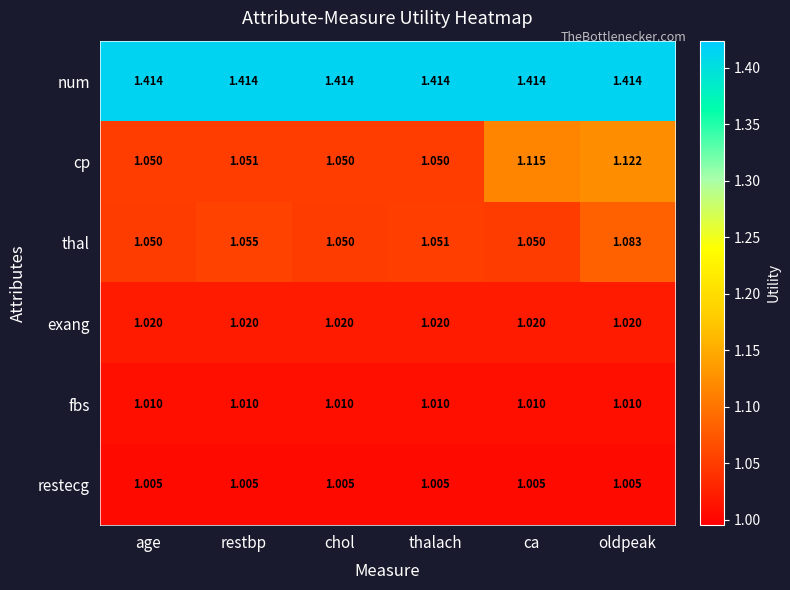

List the series in order of their peak value, highest first.

num, cp, thal, exang, fbs, restecg